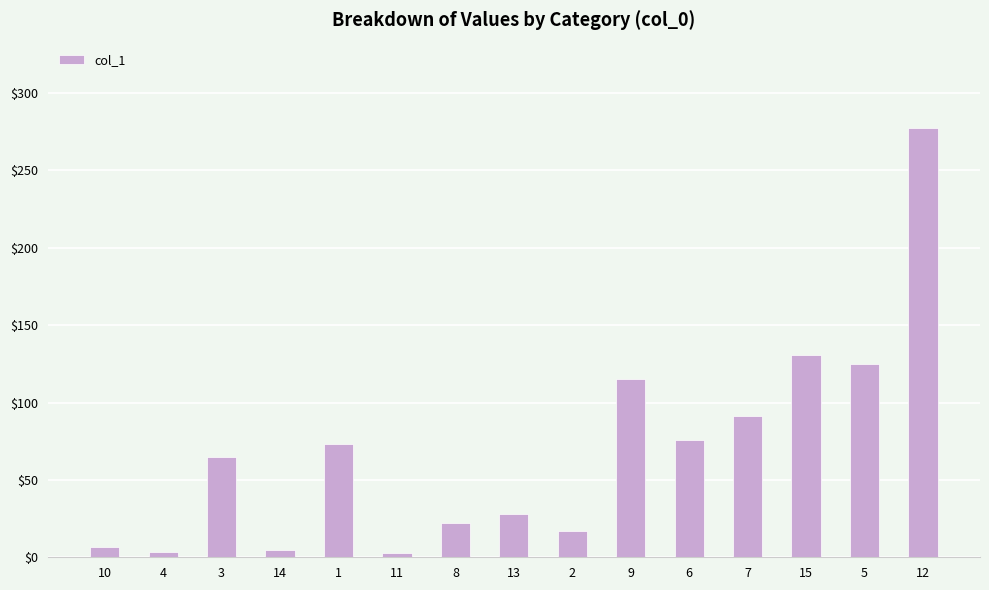

True or false: the data shows 33.6 at 3.

False